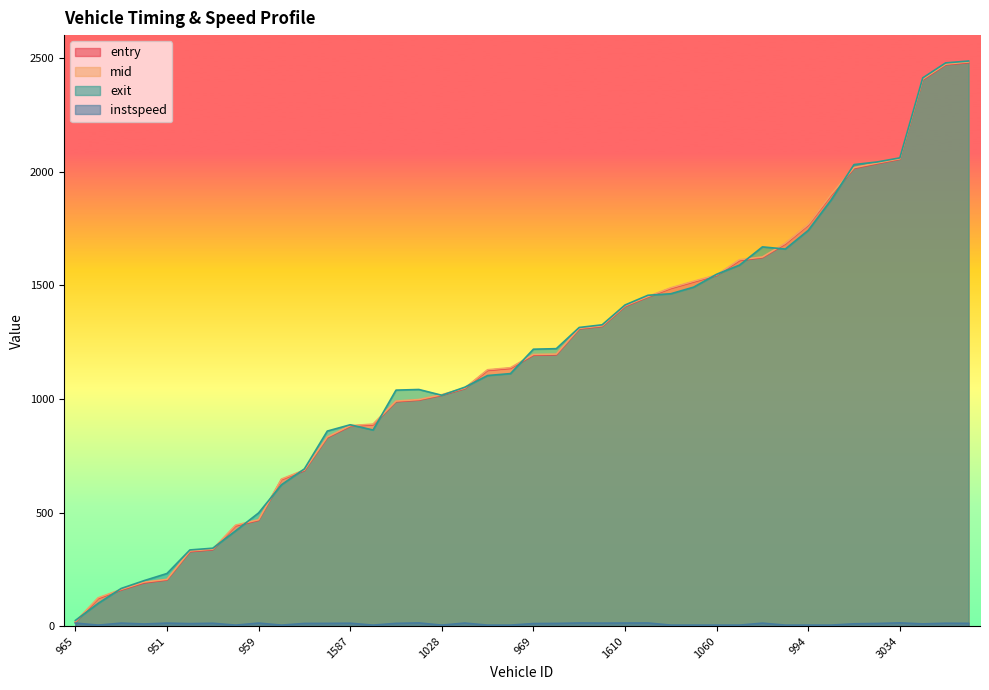

What is the label of the 32nd point from the right?

959